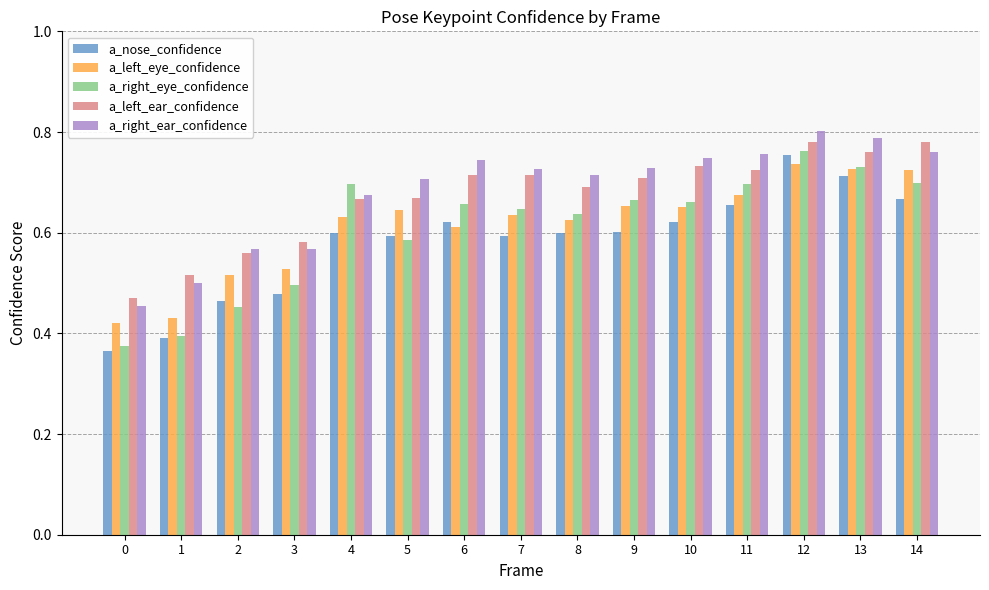

How many a_right_ear_confidence values are between 0 and 1?

15